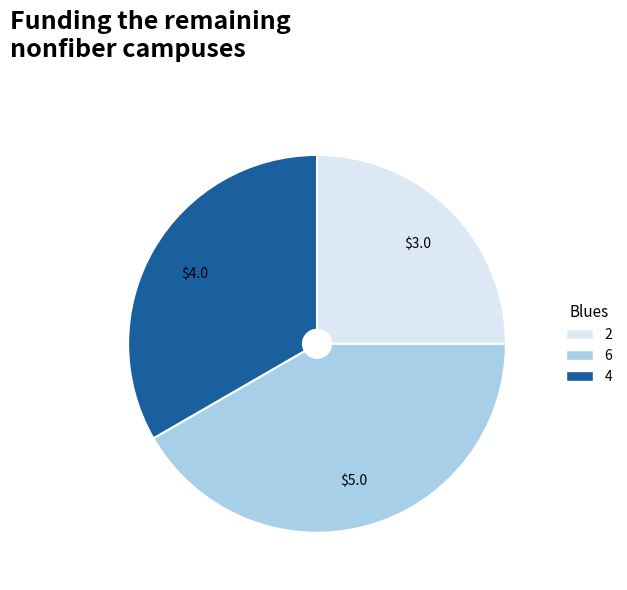

What is the largest slice in the pie chart?

6